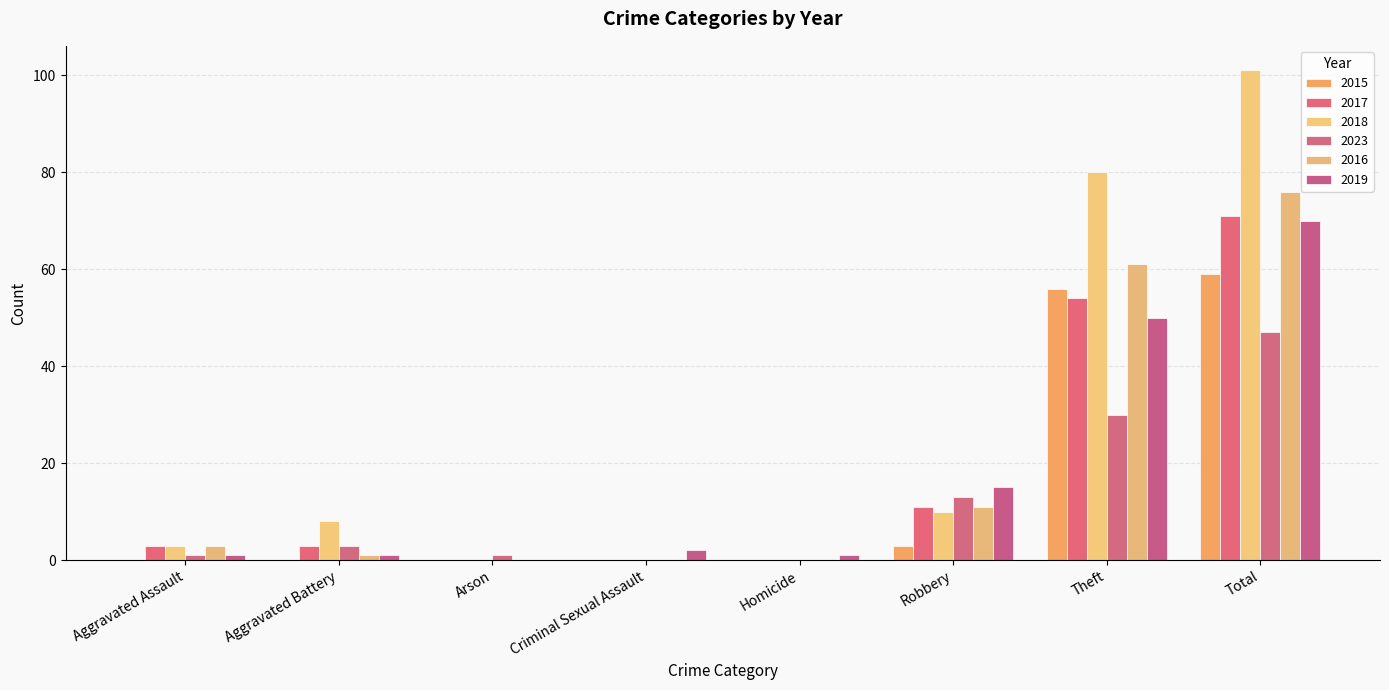

Reading left to right, what are all the values shown in this chart?

2015: 0	0	0	0	0	3	56	59
2017: 3	3	0	0	0	11	54	71
2018: 3	8	0	0	0	10	80	101
2023: 1	3	1	0	0	13	30	47
2016: 3	1	0	0	0	11	61	76
2019: 1	1	0	2	1	15	50	70